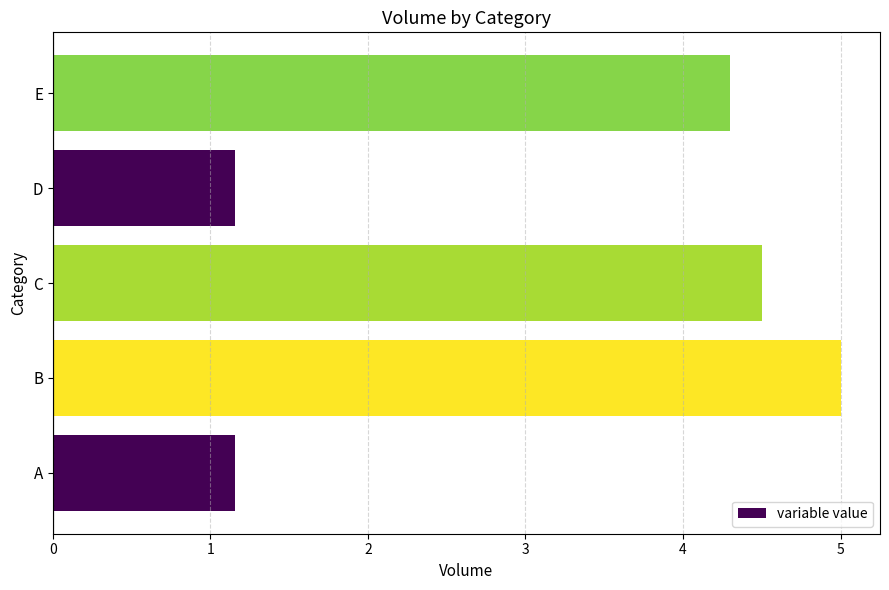

What is the approximate value at D?

1.2